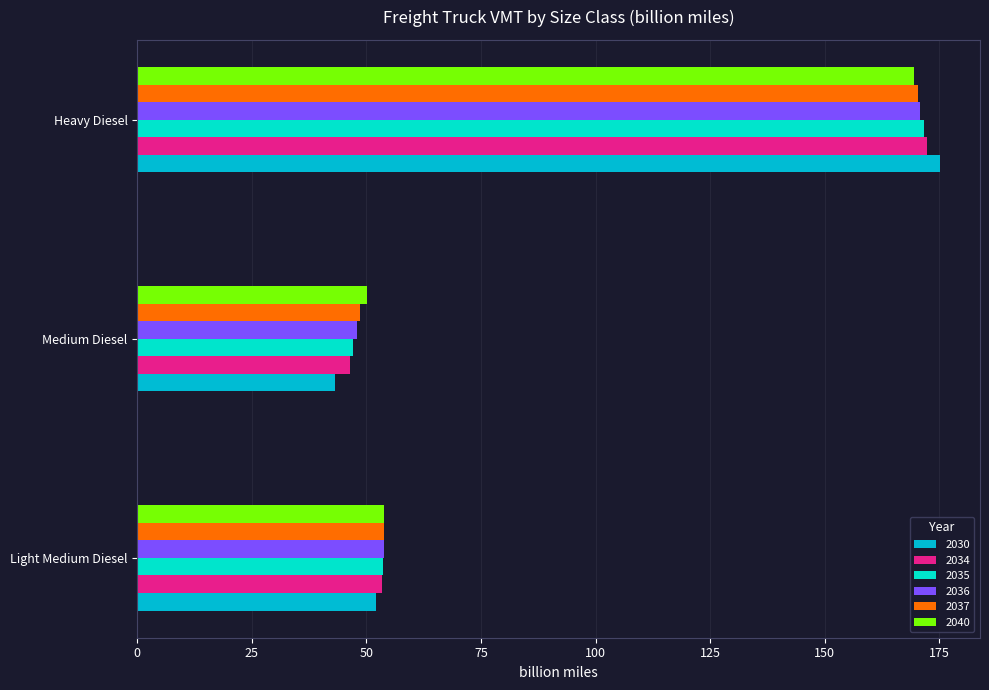

At which category does the chart reach its peak across all series?

Heavy Diesel